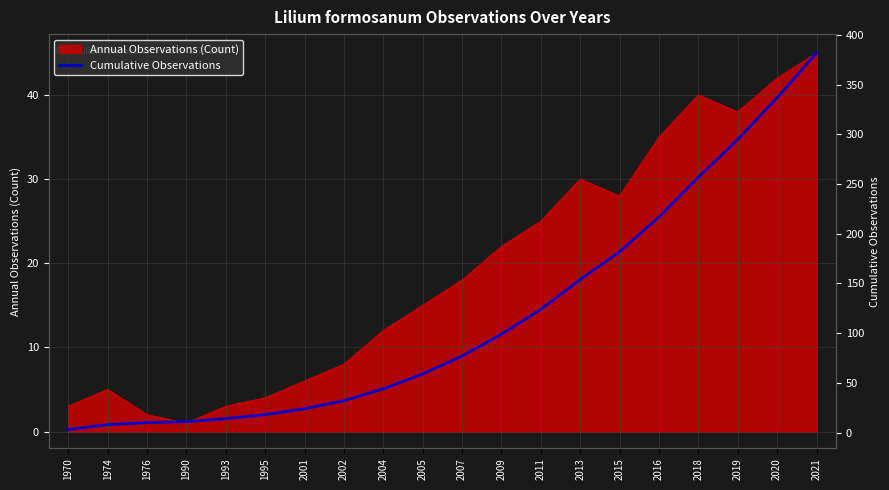

Is it true that Annual Observations (Count) equals 6 at 2015?

False